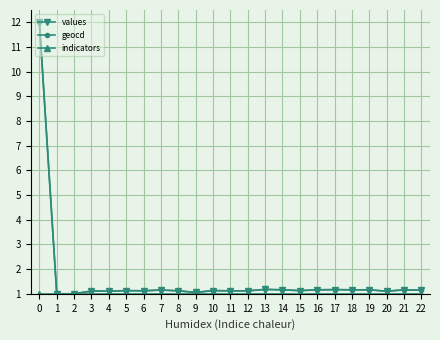

What is the value of the geocd point at the 9th from the left?

1.1